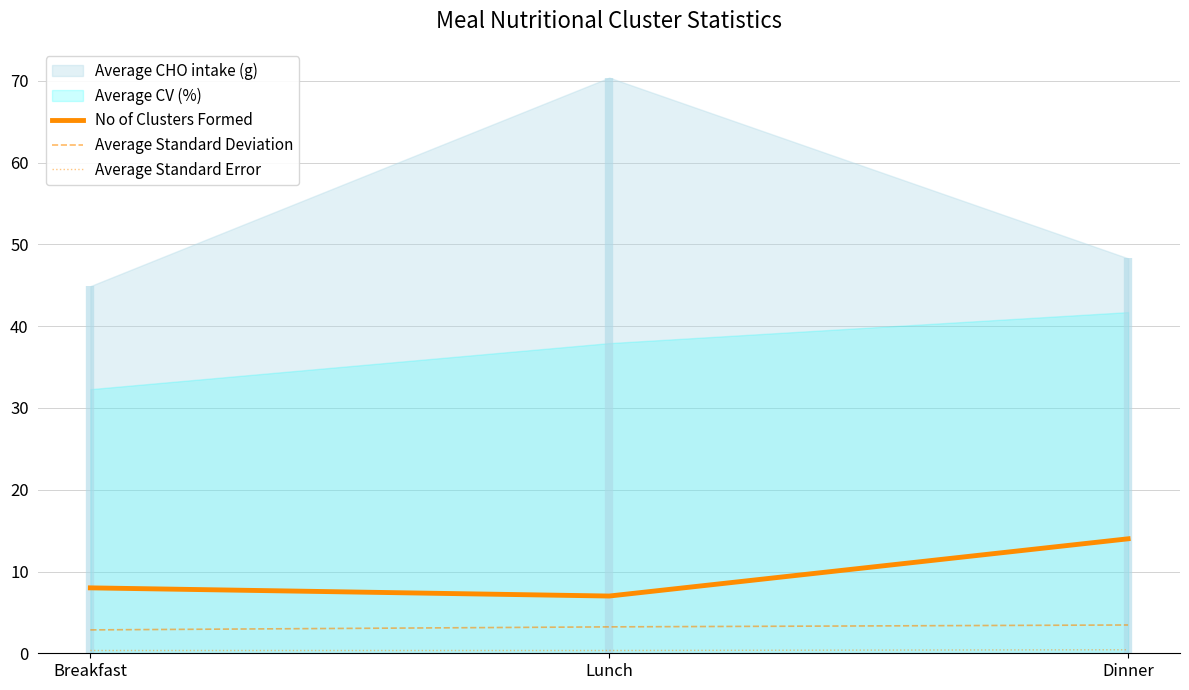

What is the smallest value displayed?

0.3